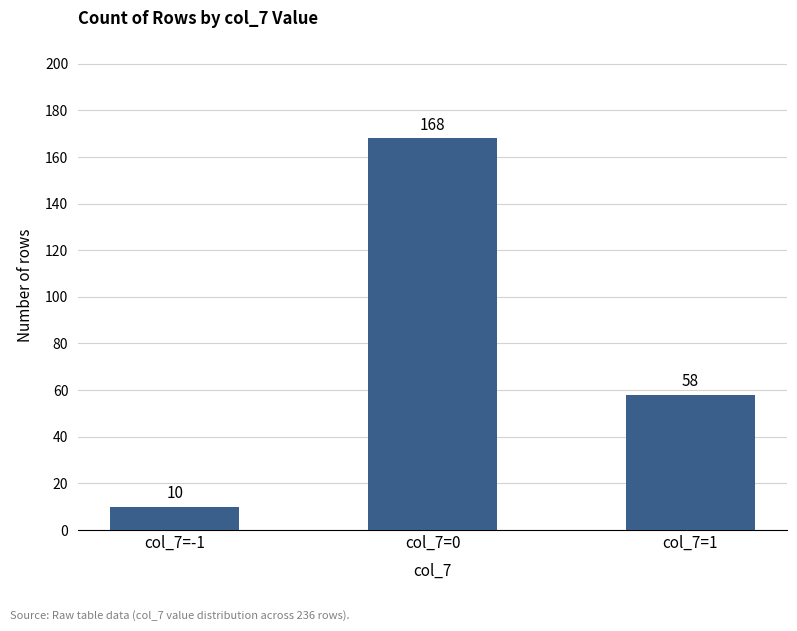

What is the greatest value displayed?

168